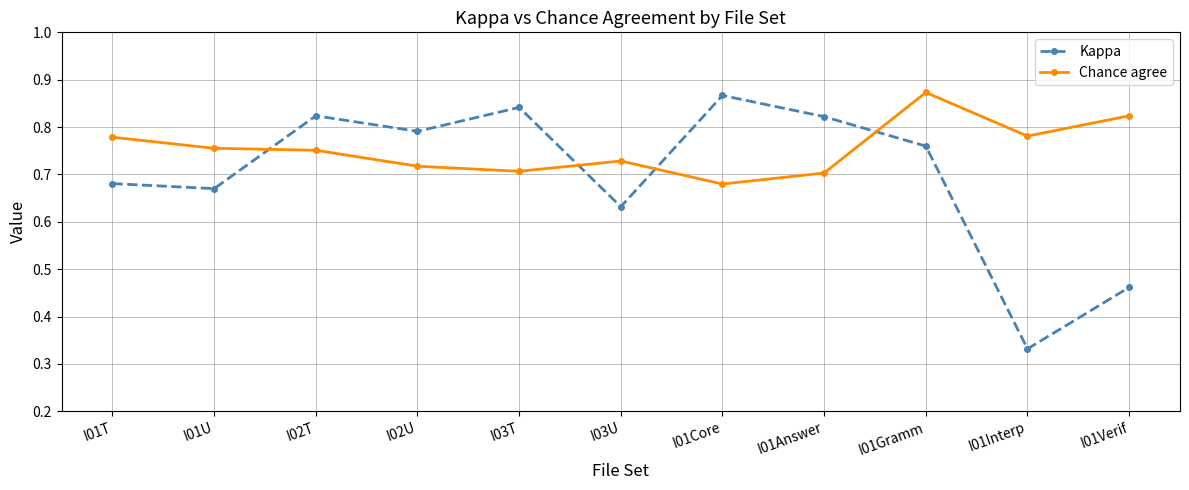

Which series changed the most between I01U and I02T?

Kappa